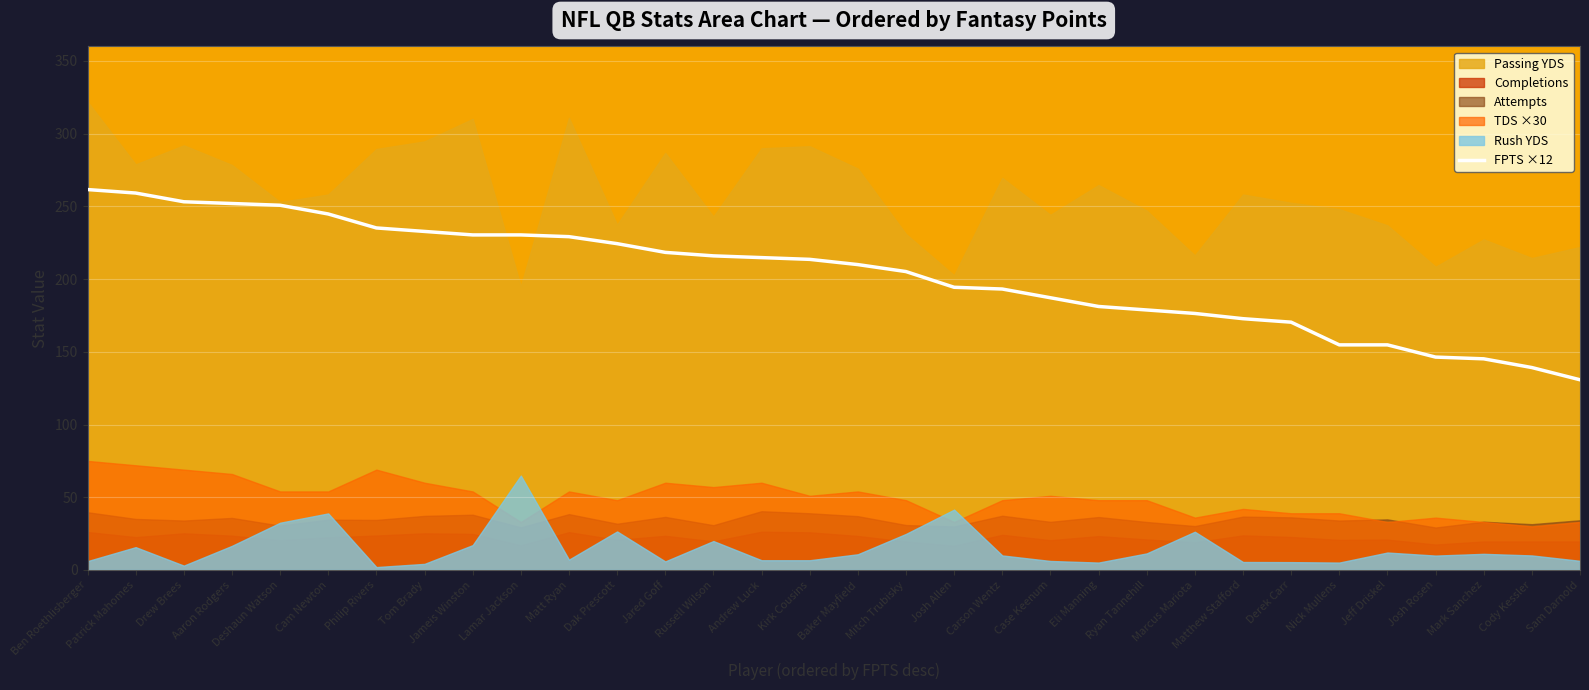

What position from the right is Cody Kessler?

2